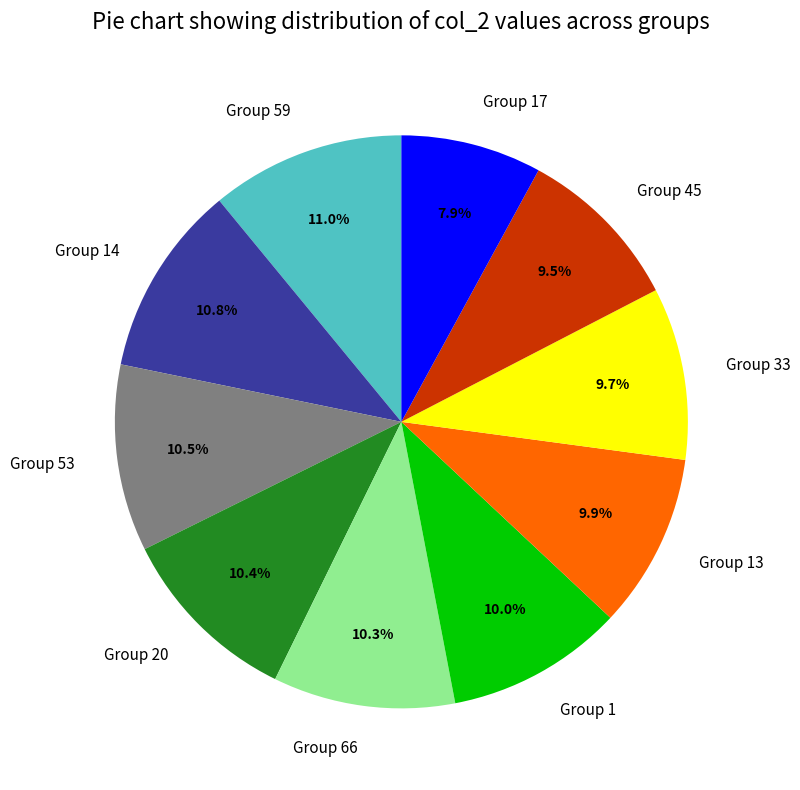

How many segments does this pie chart have?

10